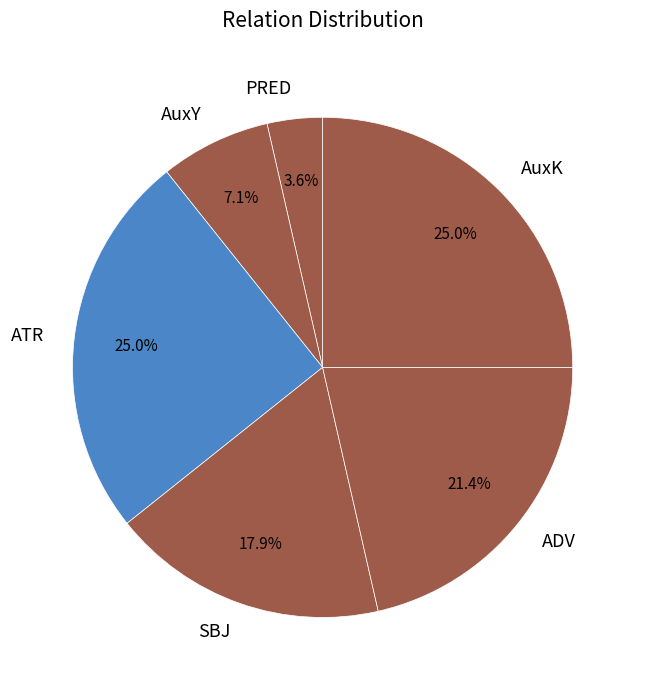

Count the number of slices in the pie.

6